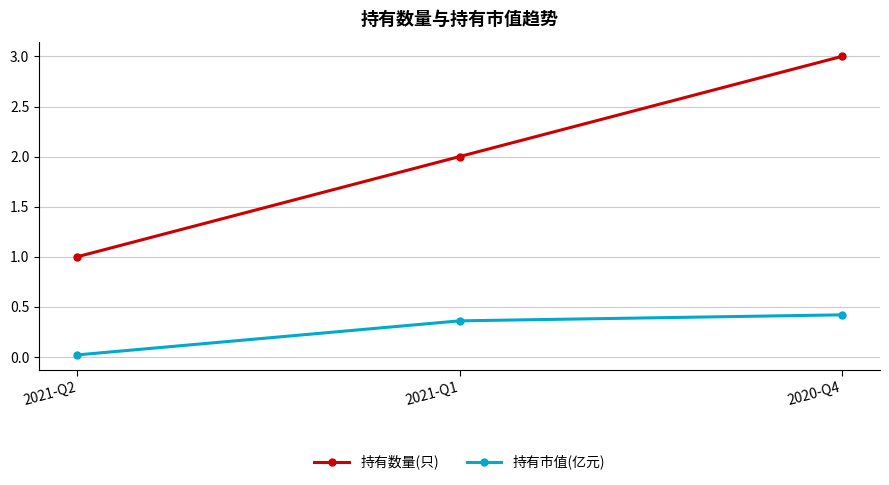

What is the total value across all series at 2020-Q4?

3.4